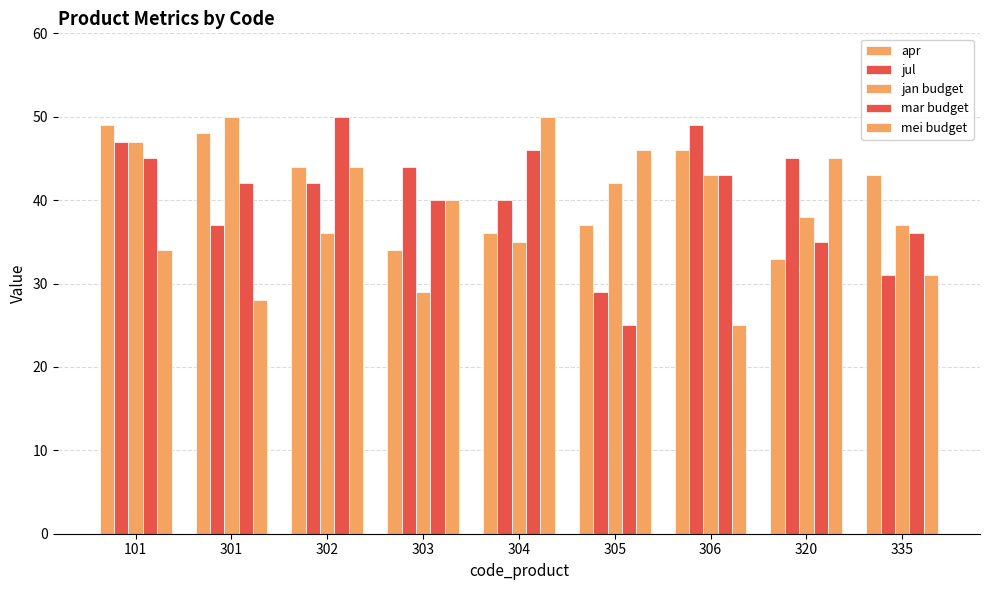

How many bars are there in each group?

5